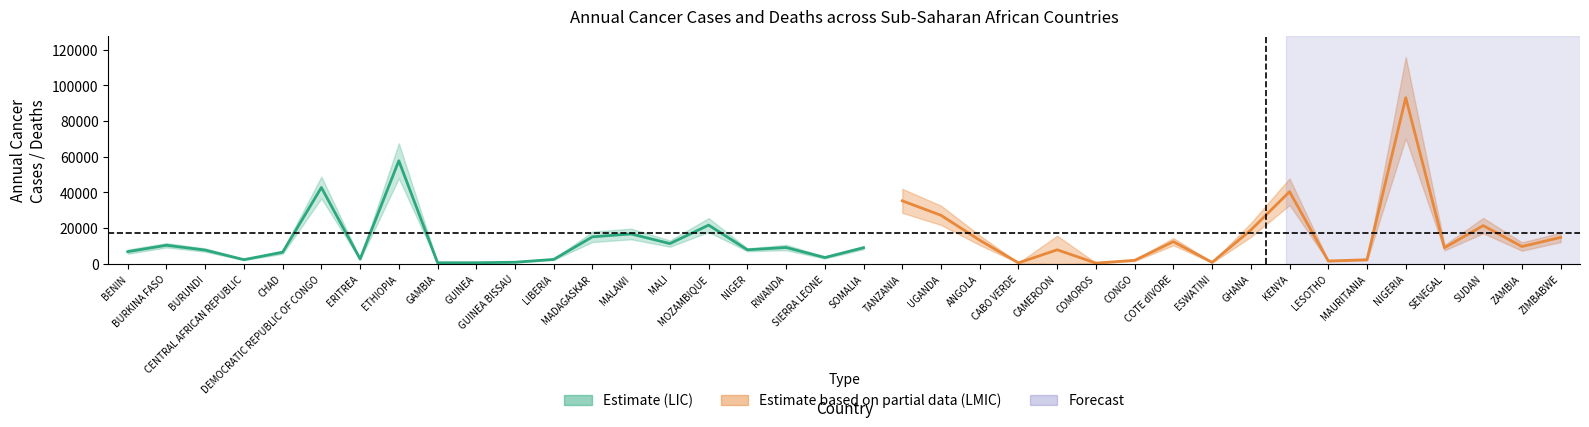

Where is the data nearest to the value 29210?

MOZAMBIQUE